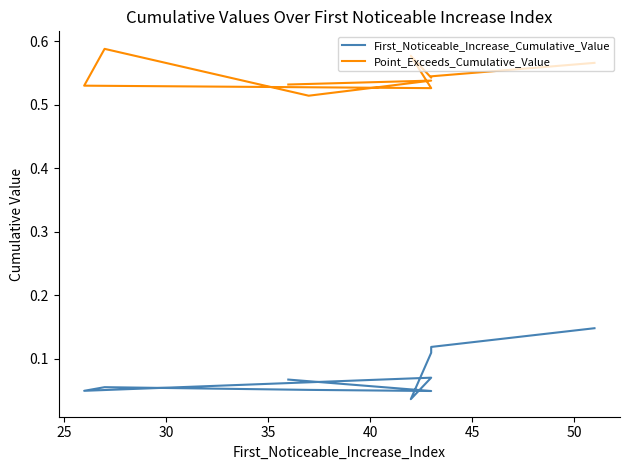

Which series has the largest total across all categories?

Point_Exceeds_Cumulative_Value